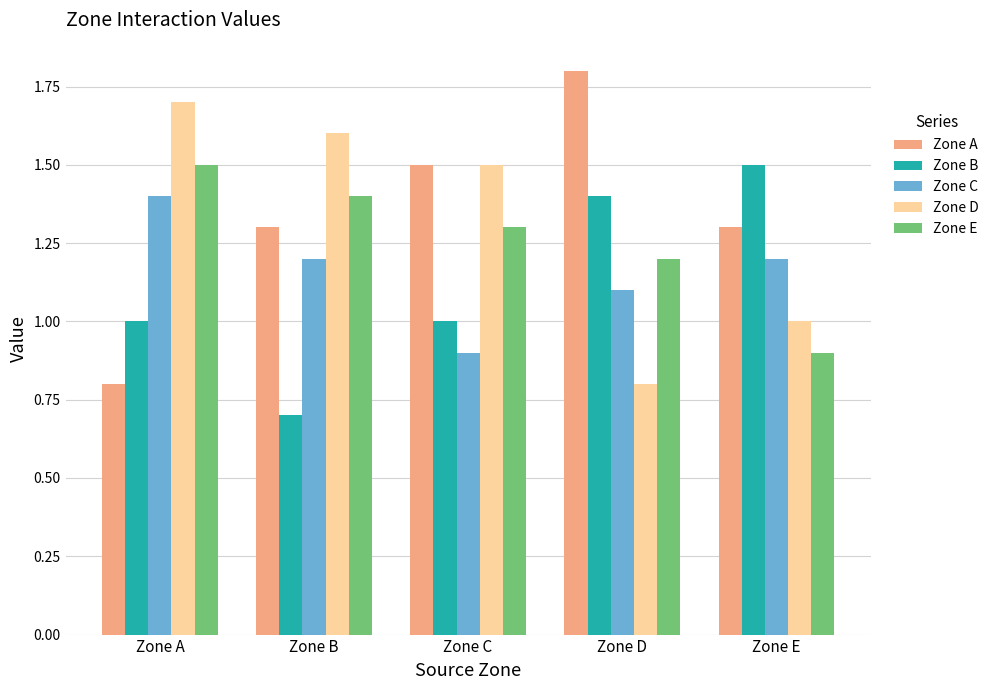

Reading left to right, extract all data points from this chart.

Zone A: 0.8	1.3	1.5	1.8	1.3
Zone B: 1.0	0.7	1.0	1.4	1.5
Zone C: 1.4	1.2	0.9	1.1	1.2
Zone D: 1.7	1.6	1.5	0.8	1.0
Zone E: 1.5	1.4	1.3	1.2	0.9